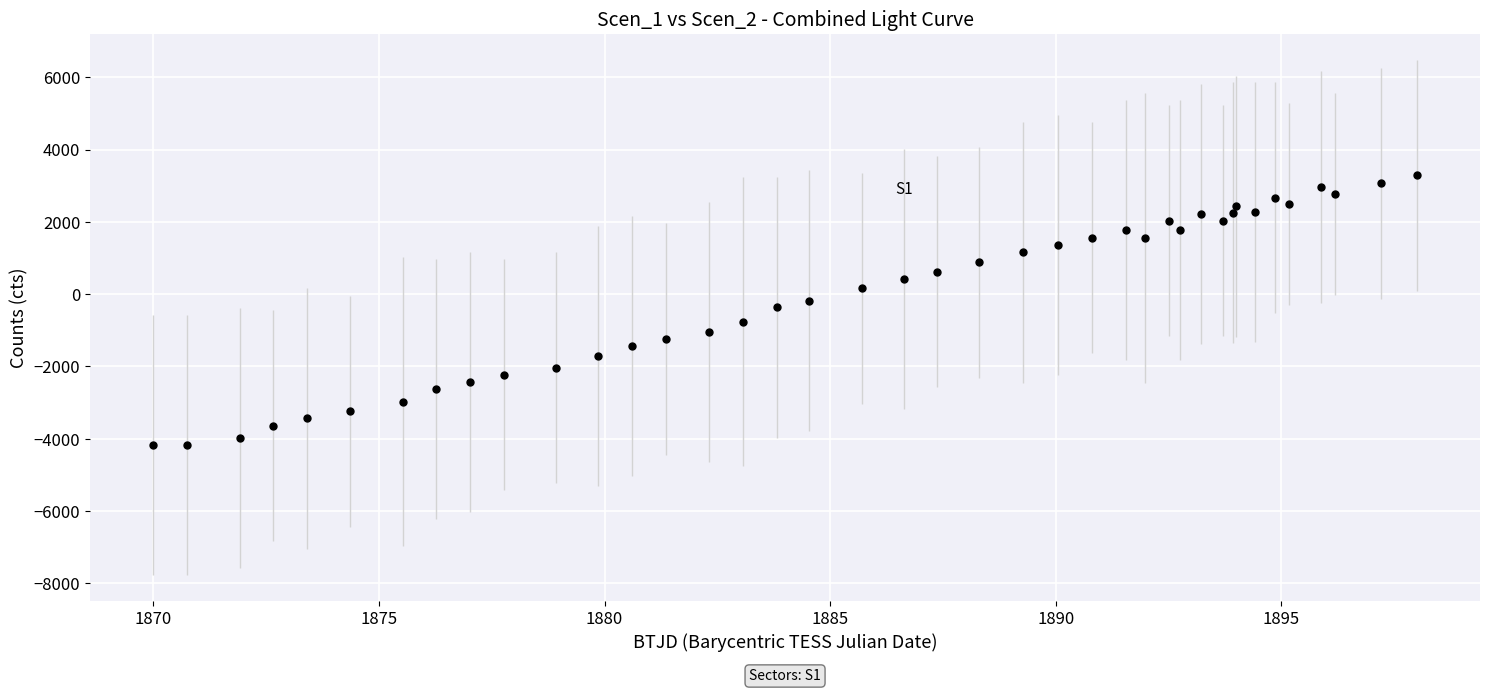

What is the range of Y values (max minus min)?

7463.2